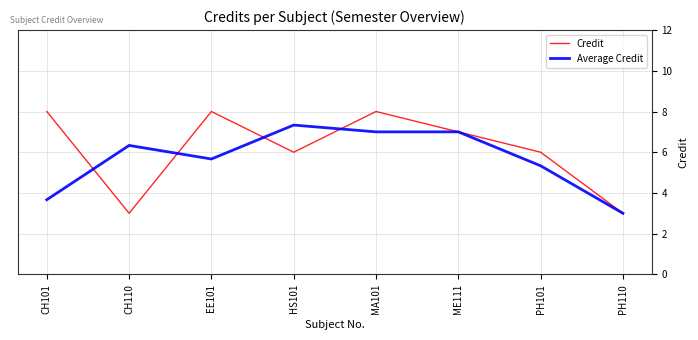

True or false: Credit has a value of 4.7 at MA101.

False